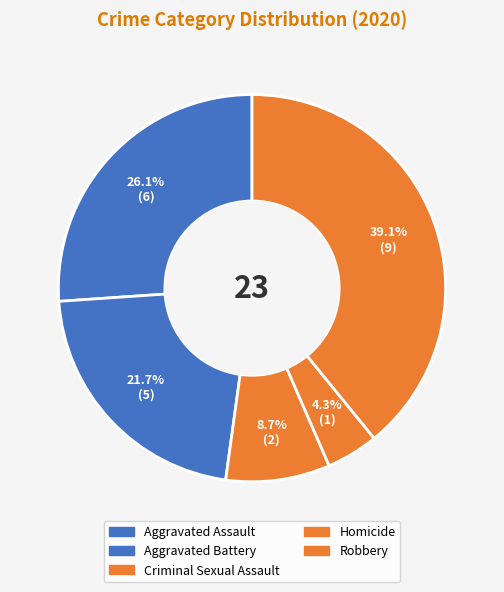

Approximately how many times larger is the value at Criminal Sexual Assault compared to Aggravated Battery?

0.4